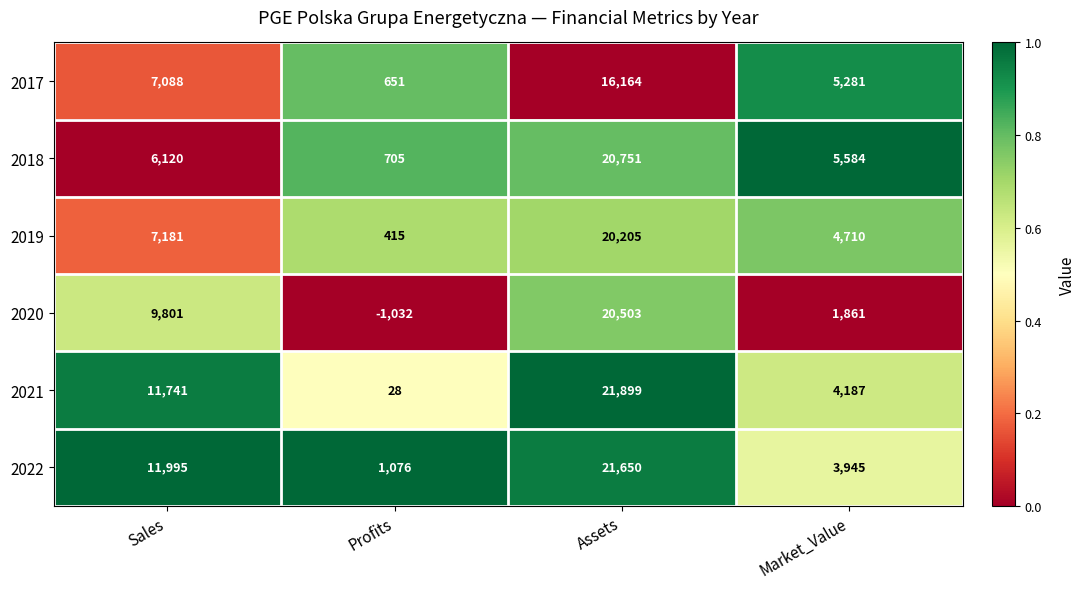

Count the number of data series in this chart.

6